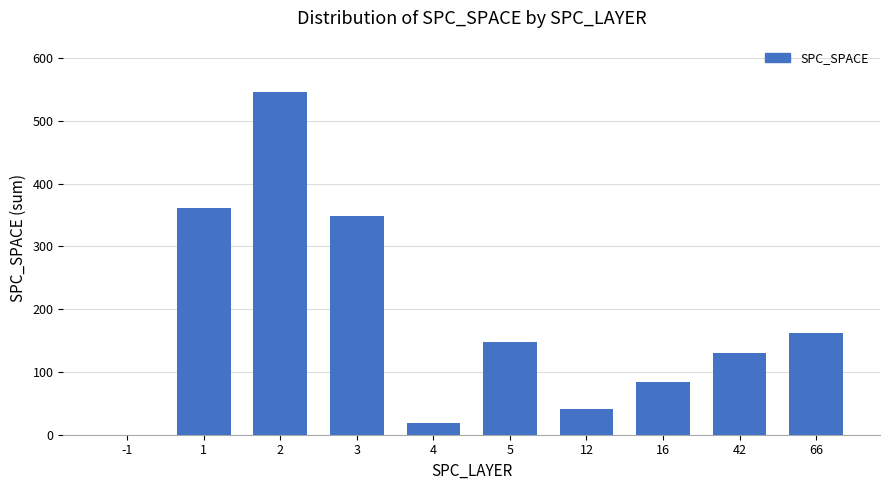

What is the difference between the values at 3 and 66?

187